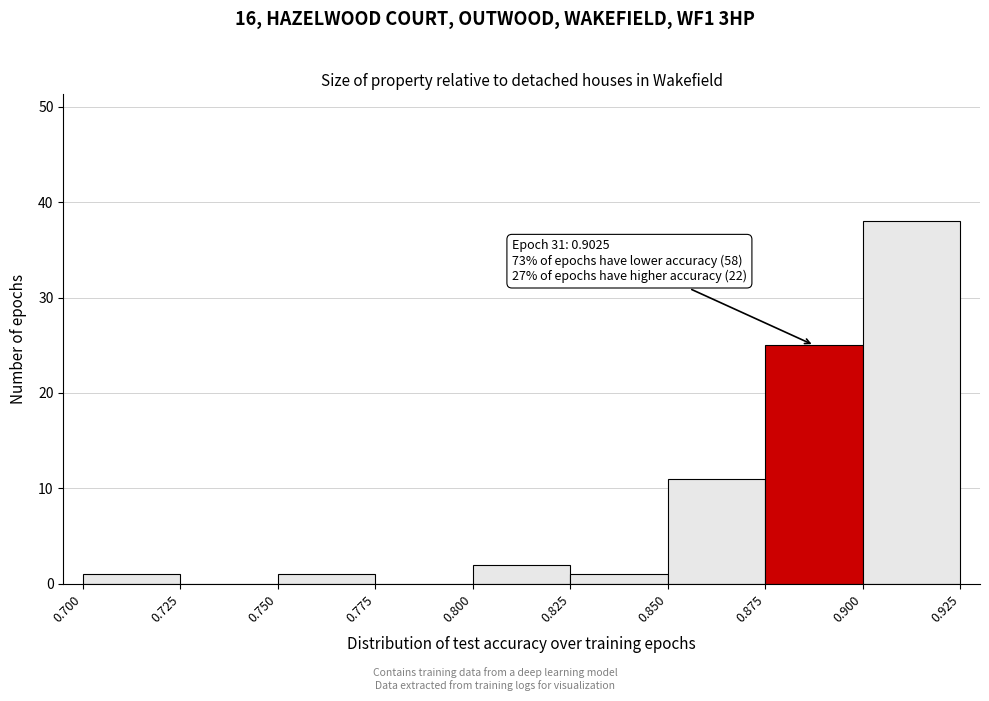

Over which range of the x-axis is the bar tallest?

0.900 to 0.925